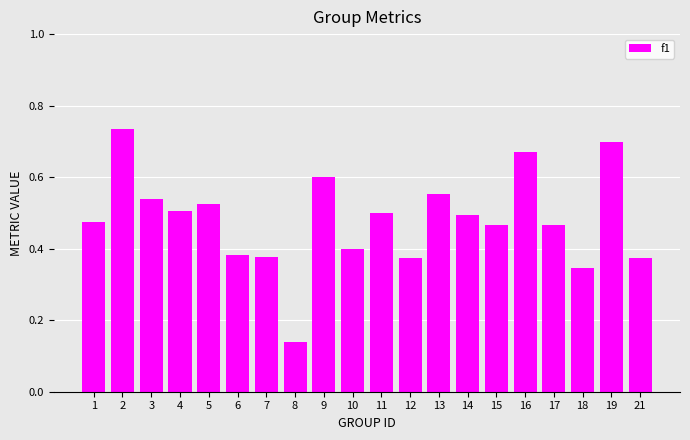

The chart shows a value of 0.5 at 5. True or false?

True